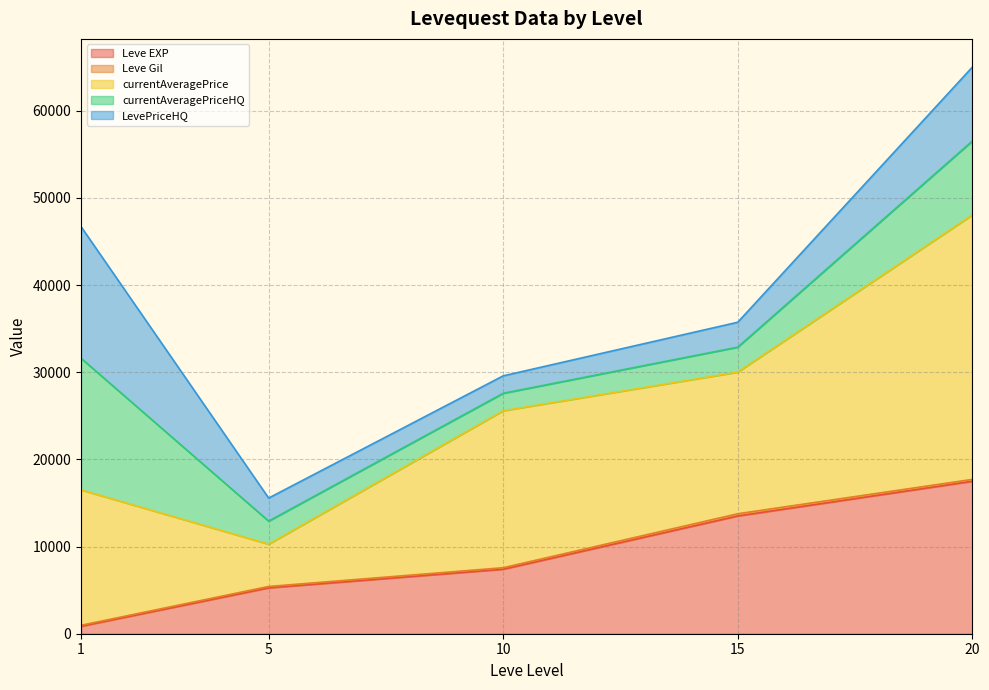

Does the chart display data point markers on the line(s)?

No